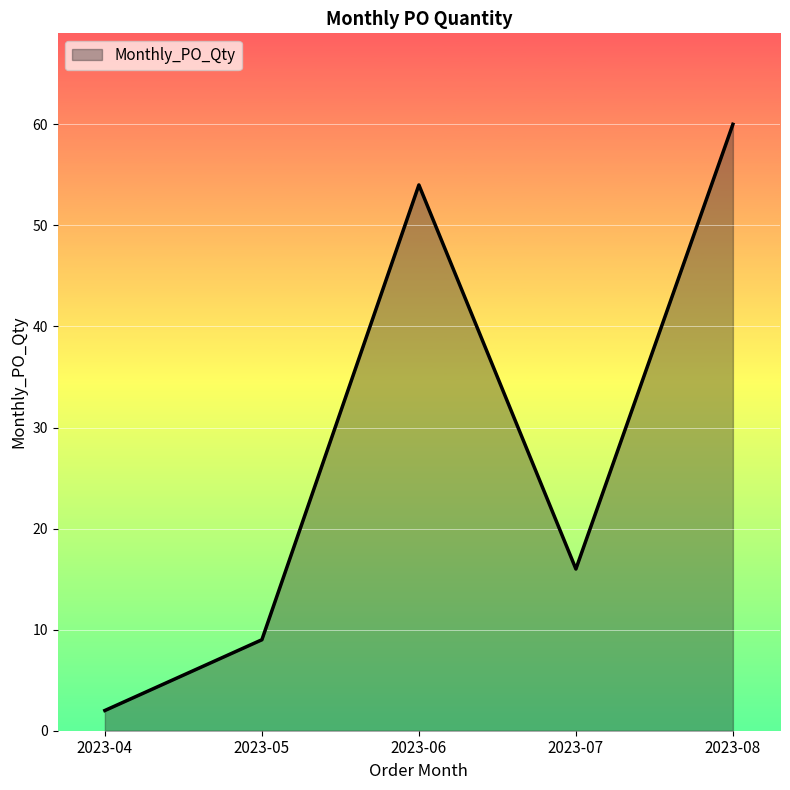

Is it true that the value at 2023-06 is 29?

False